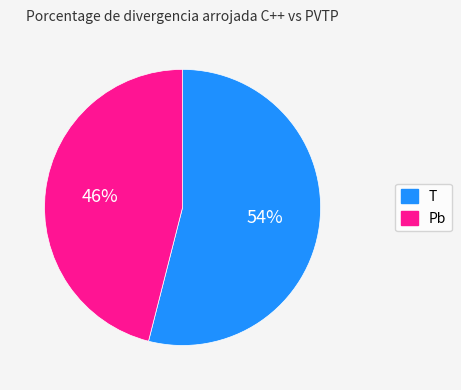

To the nearest percent, what is the average slice percentage?

50%